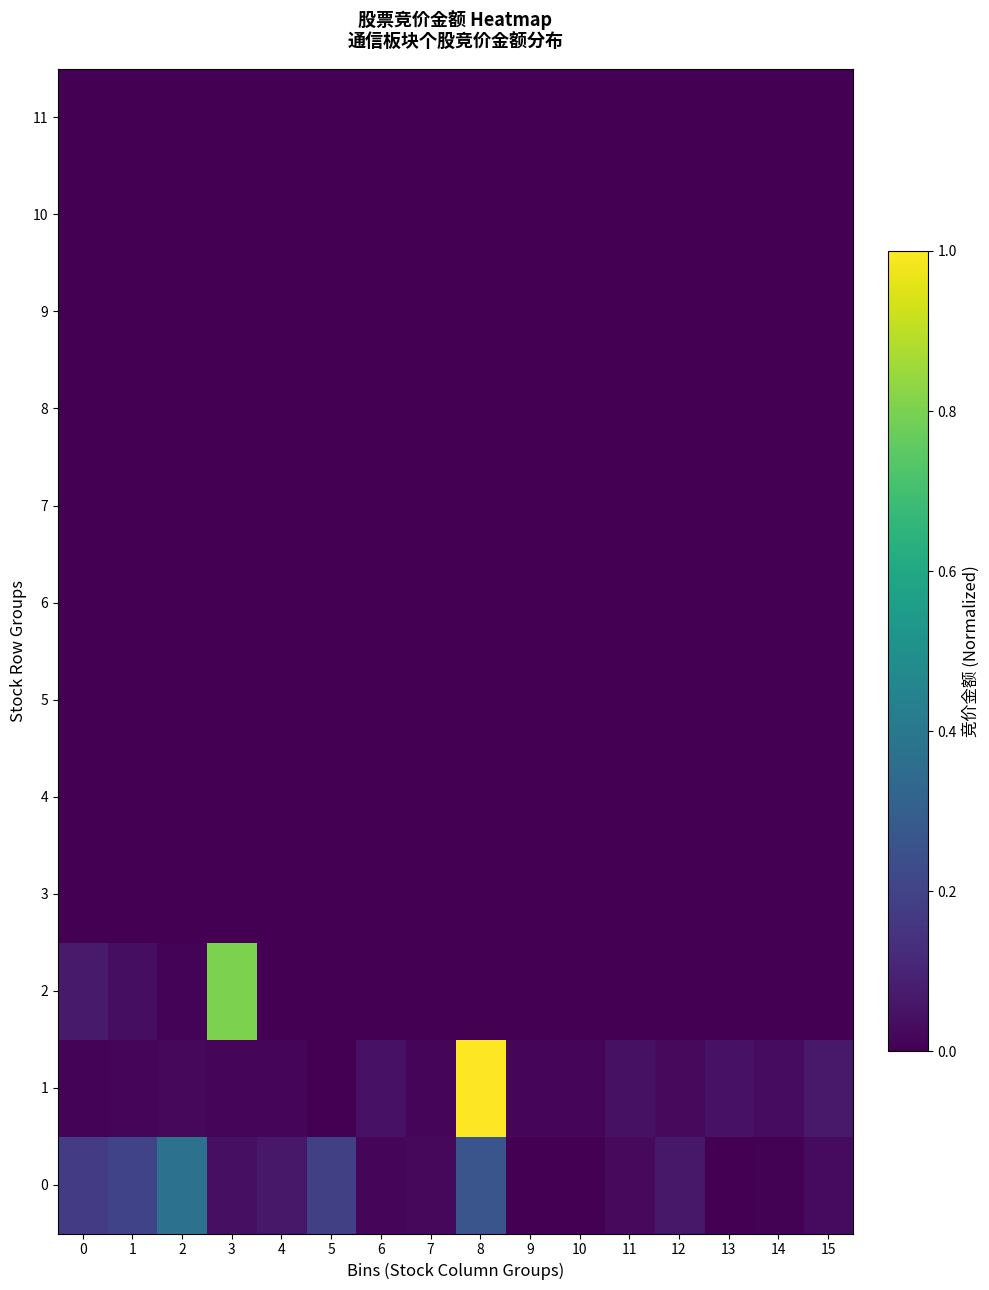

How many series are shown in this chart?

12